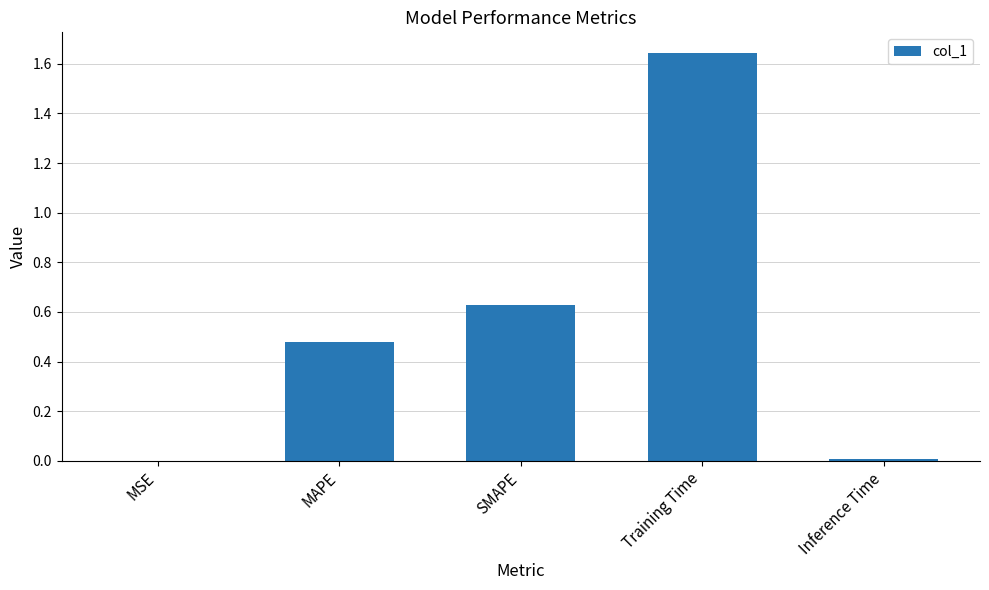

Is it true that the value at Inference Time is 0.0?

True